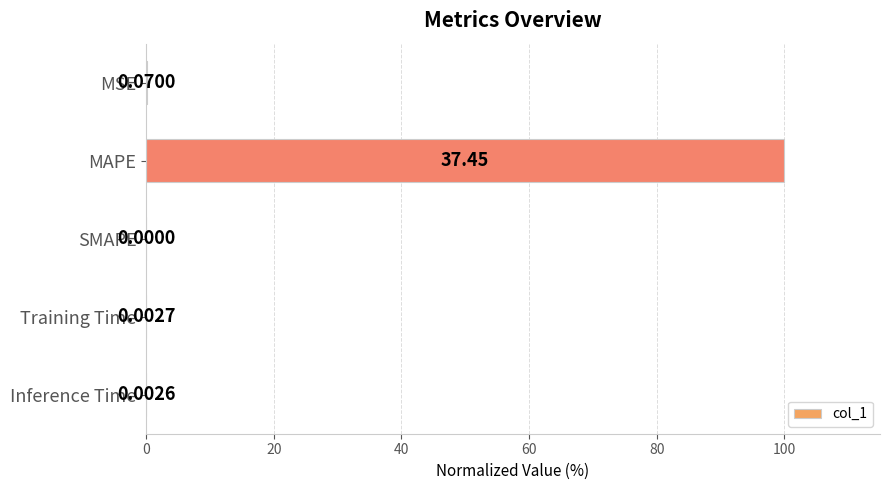

What is the sum of all values?

100.2